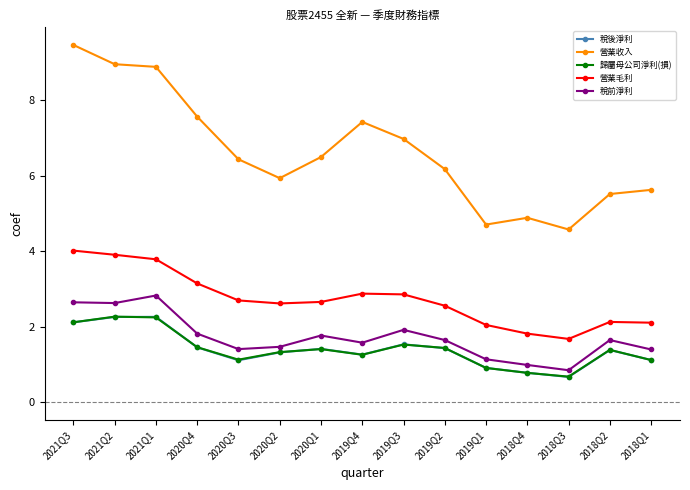

Does the chart have visible grid lines?

No